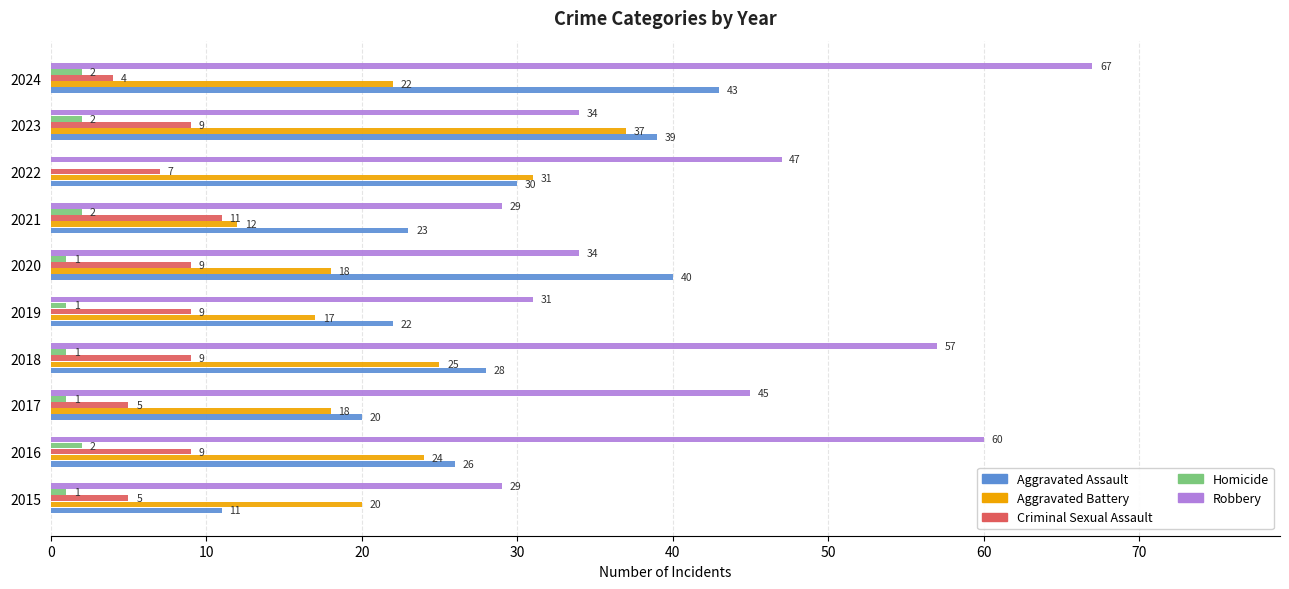

Which series changed the most between 2016 and 2022?

Robbery